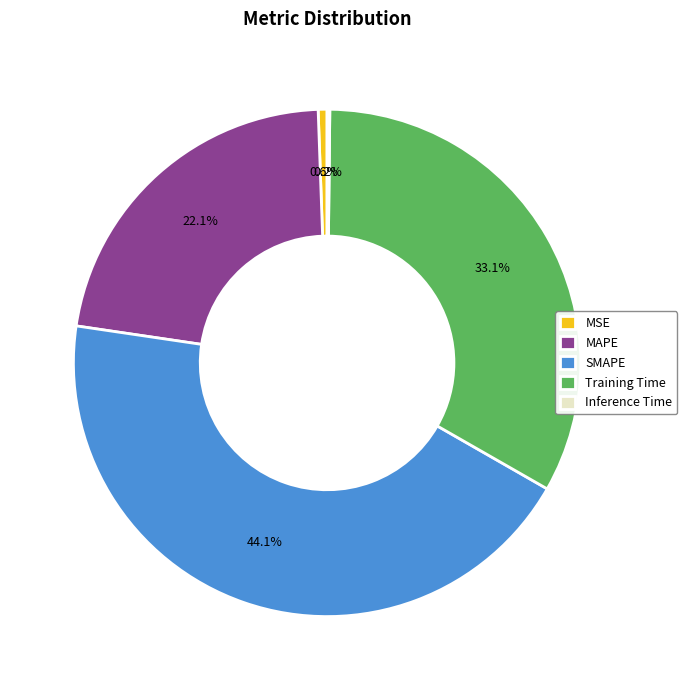

Combined, do MSE and MAPE account for over 50%?

No